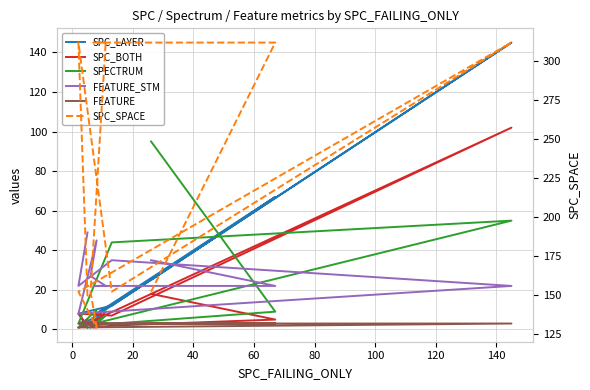

List the series in order of their peak value, highest first.

SPC_SPACE, SPC_LAYER, SPC_BOTH, SPECTRUM, FEATURE_STM, FEATURE